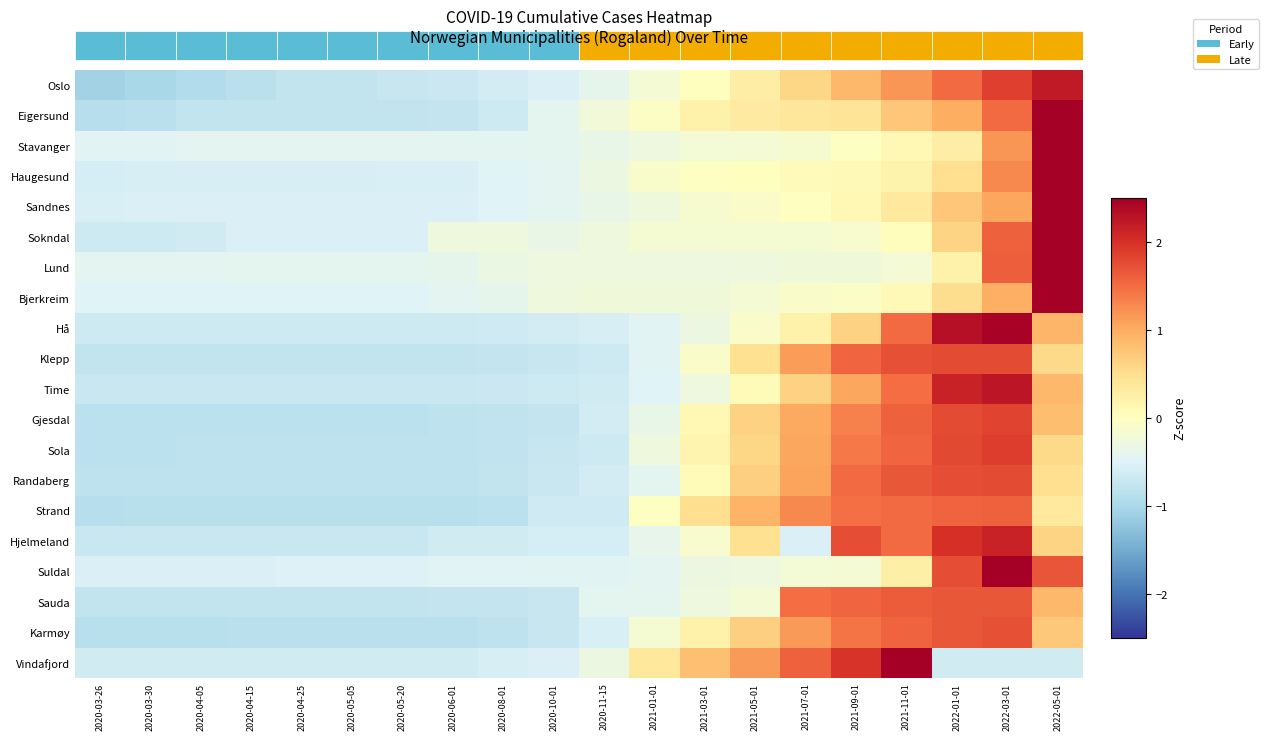

What is the total value across all series at 2020-11-15?

-9.2